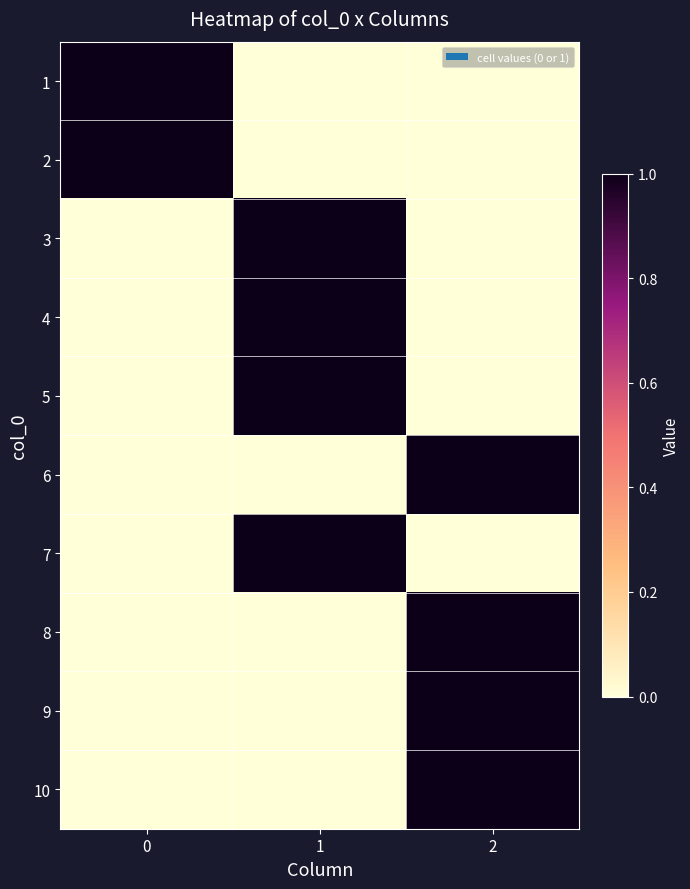

Reading right to left, list all the values displayed in this chart.

1: 2=0	1=0	0=1
2: 2=0	1=0	0=1
3: 2=0	1=1	0=0
4: 2=0	1=1	0=0
5: 2=0	1=1	0=0
6: 2=1	1=0	0=0
7: 2=0	1=1	0=0
8: 2=1	1=0	0=0
9: 2=1	1=0	0=0
10: 2=1	1=0	0=0